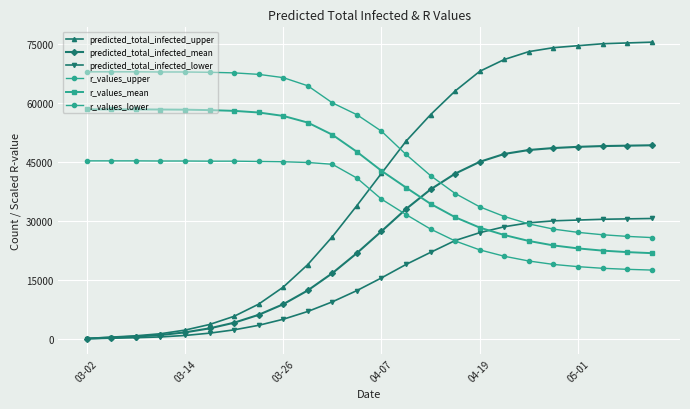

How many data points does each series have?

24